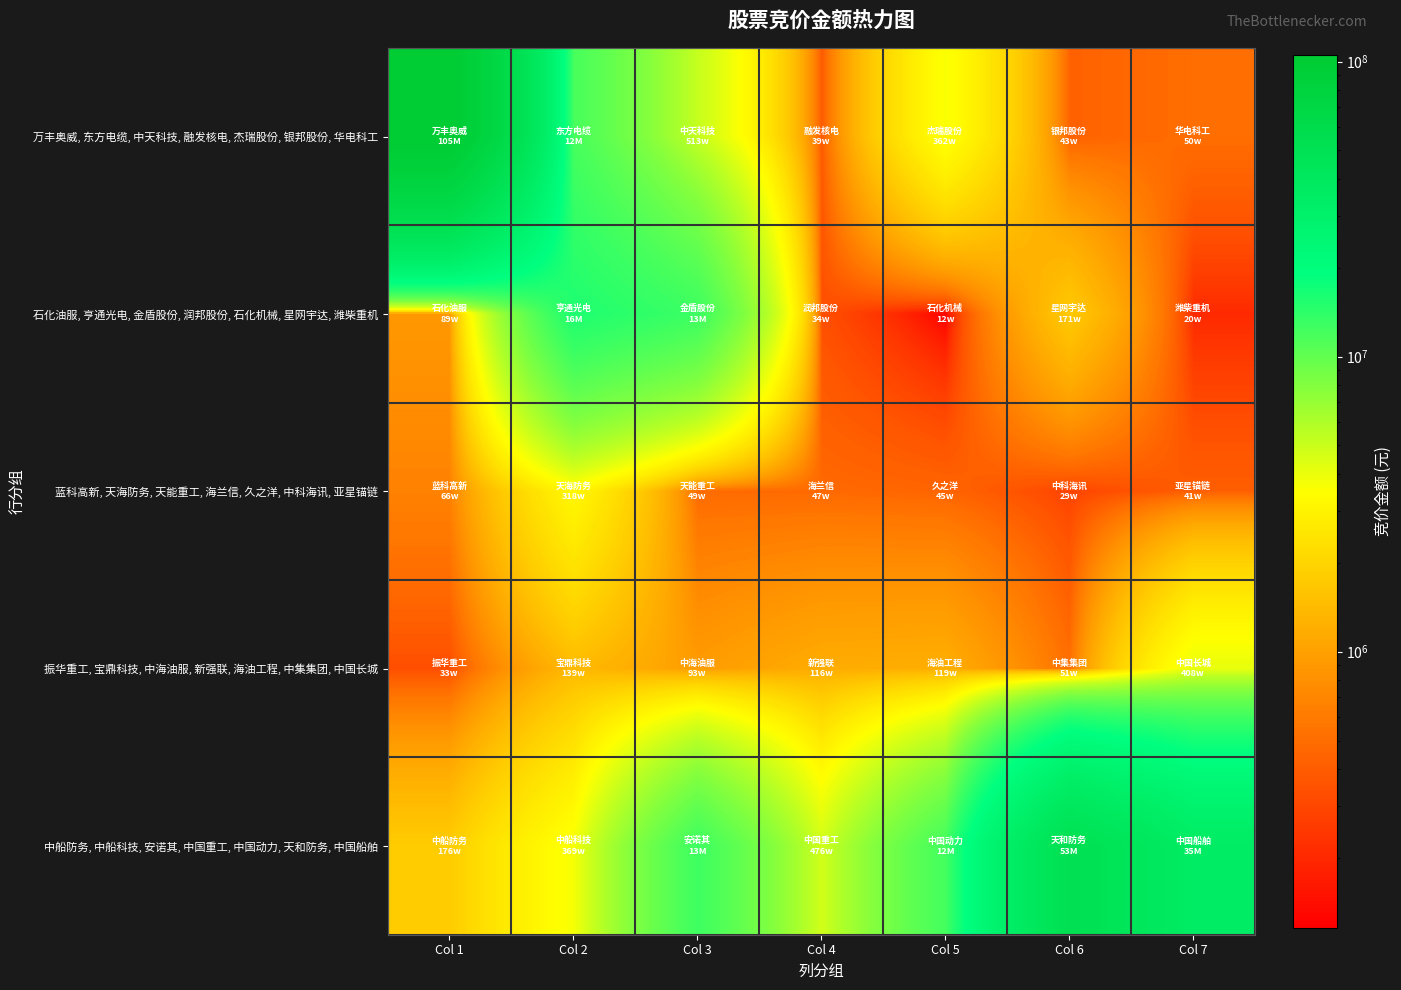

Reading left to right, list all the values displayed in this chart.

万丰奥威, 东方电缆, 中天科技, 融发核电, 杰瑞股份, 银邦股份, 华电科工: Col 1=105475275	Col 2=11898200	Col 3=5132832	Col 4=385776	Col 5=3618583	Col 6=431604	Col 7=502996
石化油服, 亨通光电, 金盾股份, 润邦股份, 石化机械, 星网宇达, 潍柴重机: Col 1=890368	Col 2=15646256	Col 3=12807696	Col 4=335790	Col 5=115940	Col 6=1712653	Col 7=201376
蓝科高新, 天海防务, 天能重工, 海兰信, 久之洋, 中科海讯, 亚星锚链: Col 1=660210	Col 2=3175254	Col 3=486381	Col 4=474944	Col 5=446472	Col 6=288477	Col 7=411060
振华重工, 宝鼎科技, 中海油服, 新强联, 海油工程, 中集集团, 中国长城: Col 1=327936	Col 2=1390472	Col 3=929500	Col 4=1155152	Col 5=1186250	Col 6=514710	Col 7=4078860
中船防务, 中船科技, 安诺其, 中国重工, 中国动力, 天和防务, 中国船舶: Col 1=1762050	Col 2=3694593	Col 3=12702560	Col 4=4763584	Col 5=12239955	Col 6=52886355	Col 7=35006580